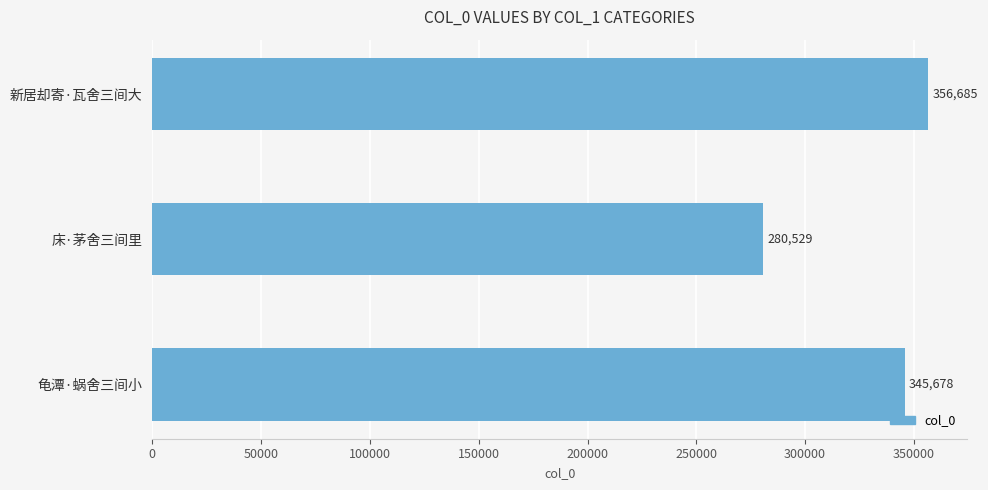

Reading top to bottom, list all the values displayed in this chart.

356685	280529	345678